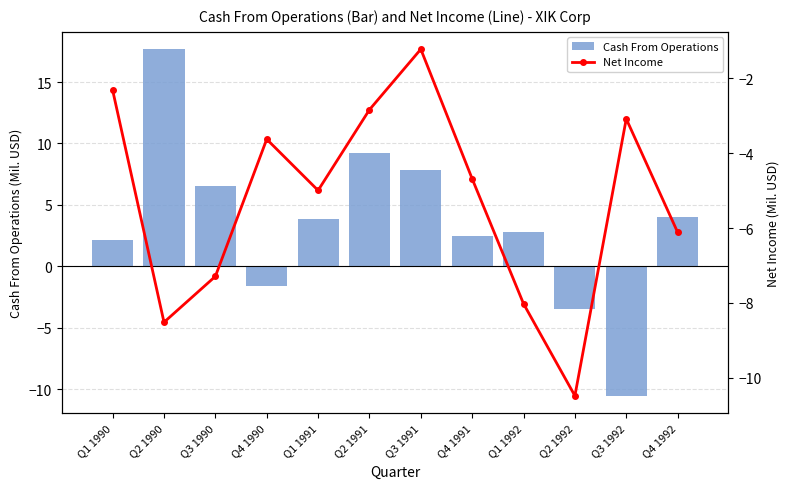

What is the label of the 3rd bar from the right?

Q2 1992